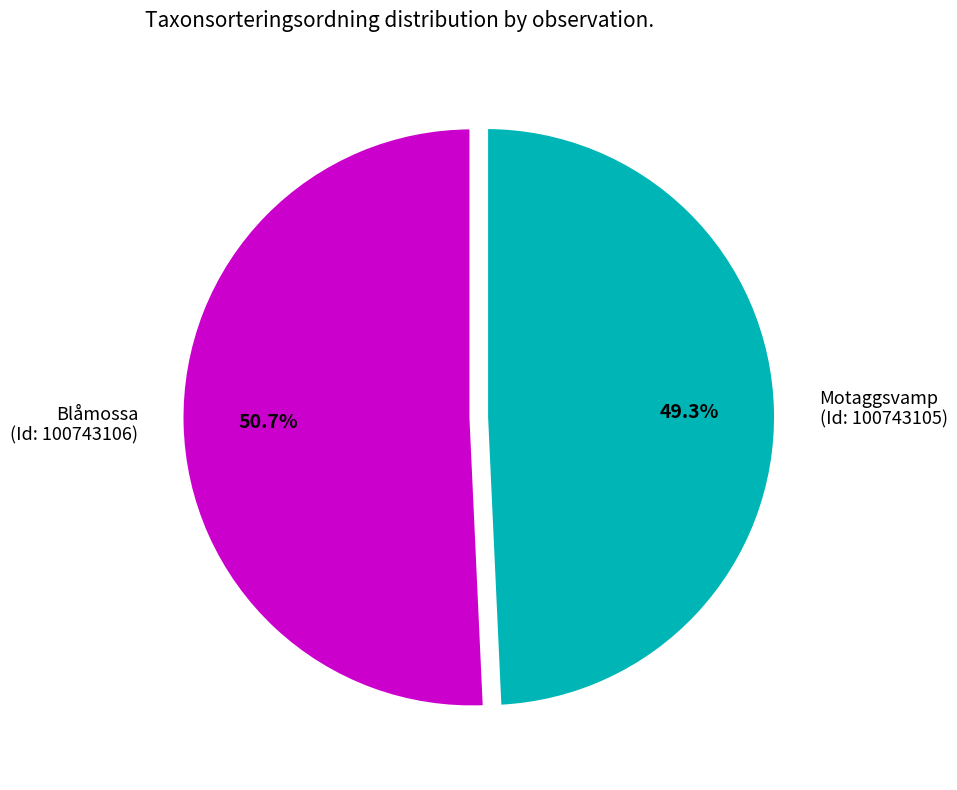

To the nearest percent, what is the difference between the largest and smallest slice percentages?

1%